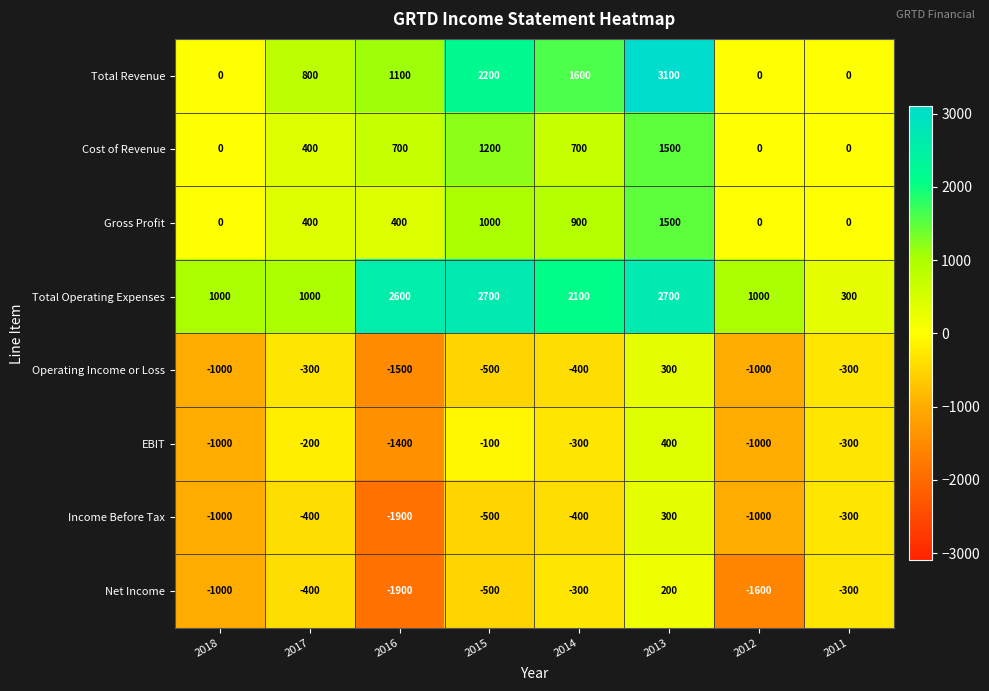

Which category has the lowest value across all series?

2016